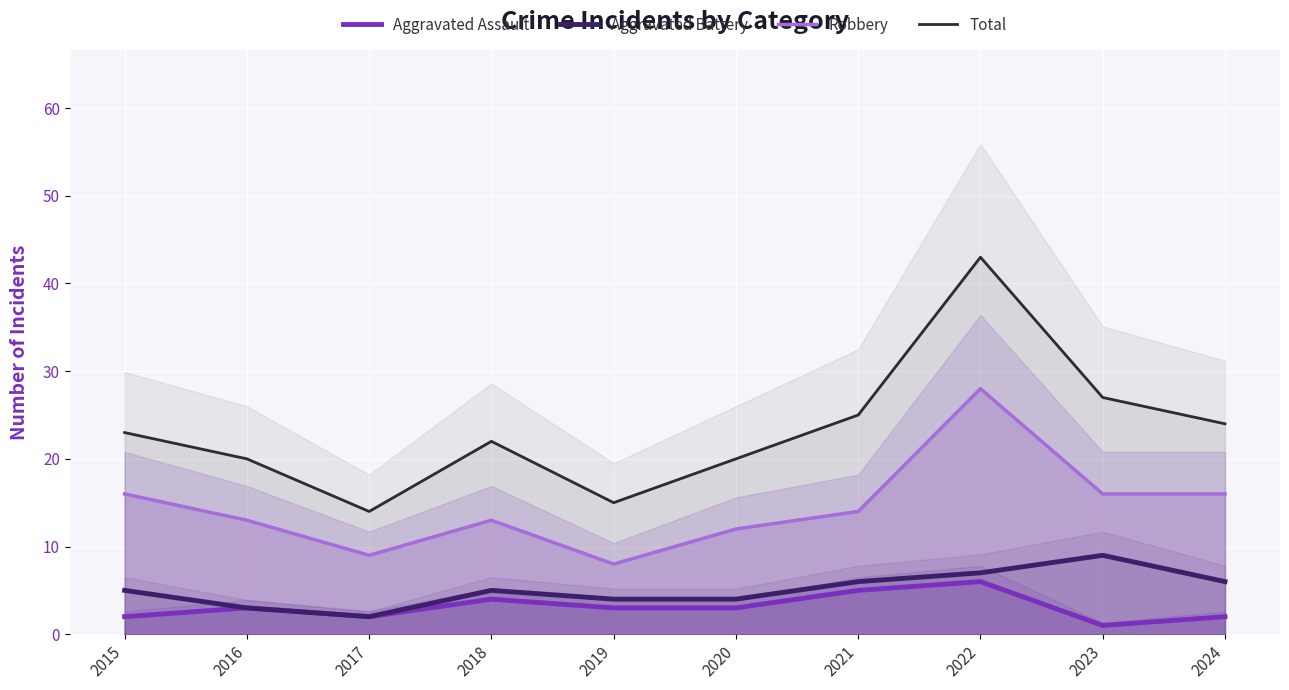

Rank the series by their maximum value, from highest to lowest.

Total, Robbery, Aggravated Battery, Aggravated Assault